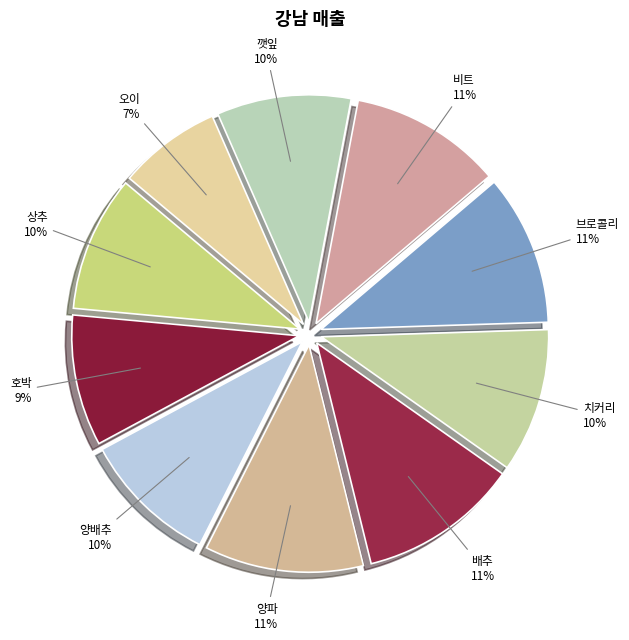

Approximately how many times larger is the value at 치커리 compared to 배추?

0.9